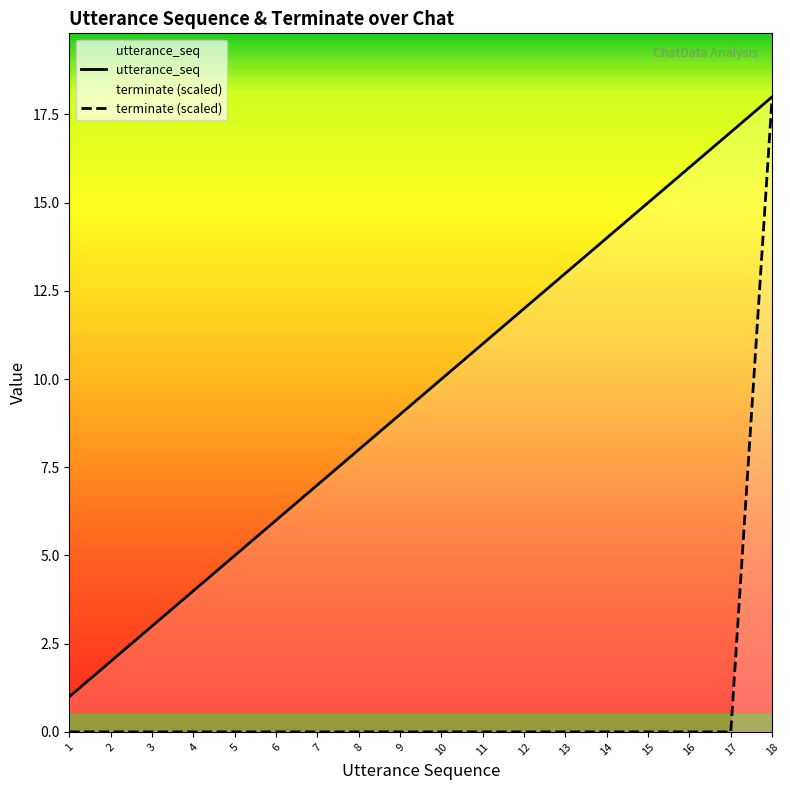

What is the average value of the terminate series?

1